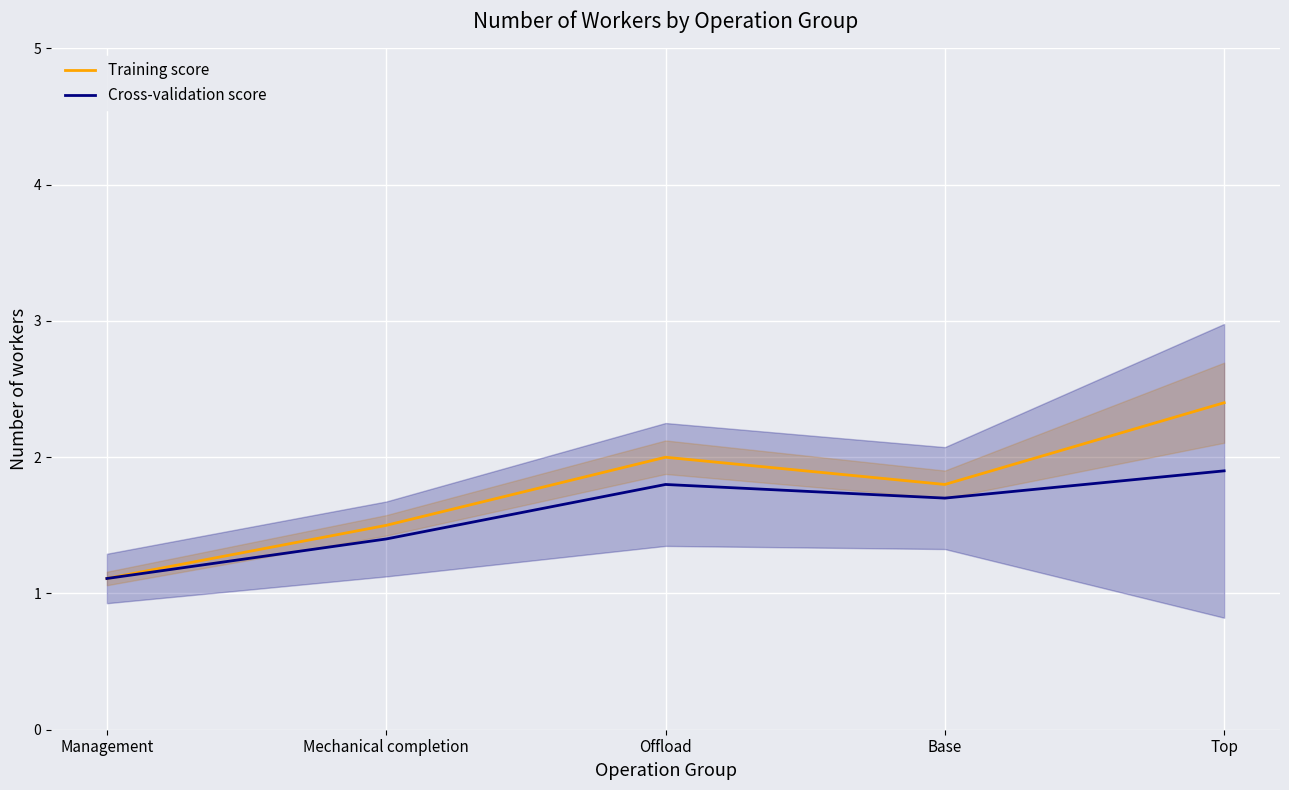

Reading left to right, extract all data points from this chart.

Training score: 1.1	1.5	2.0	1.8	2.4
Cross-validation score: 1.1	1.4	1.8	1.7	1.9